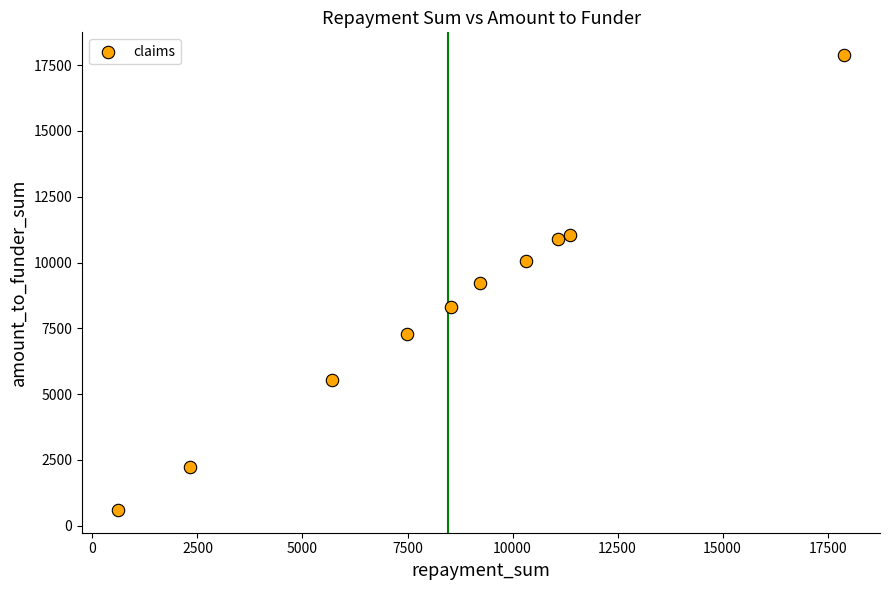

What is the range of Y values (max minus min)?

17284.5